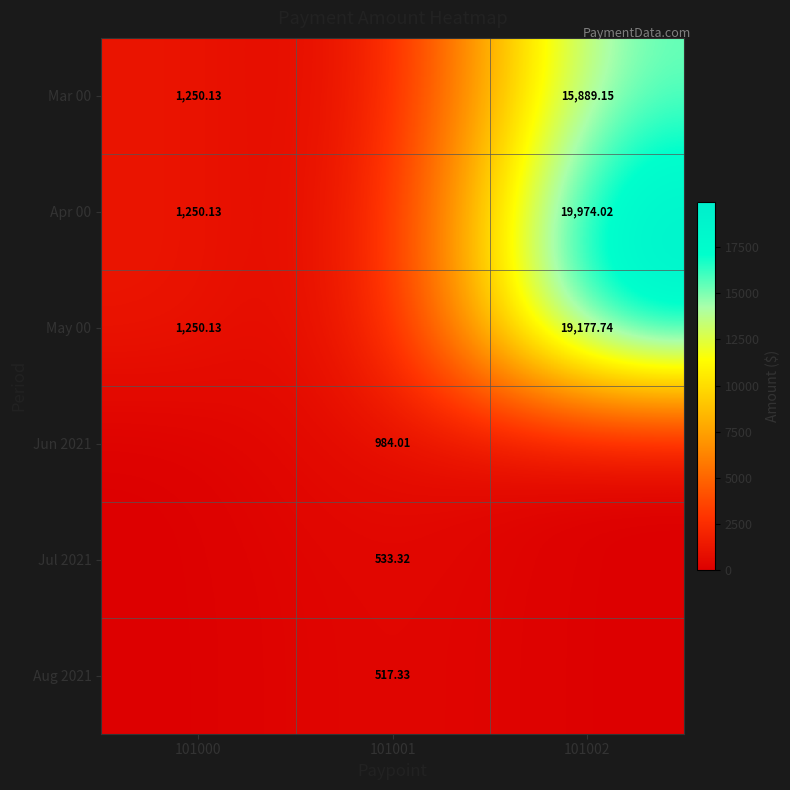

What is the total value across all series at 101002?

55040.9